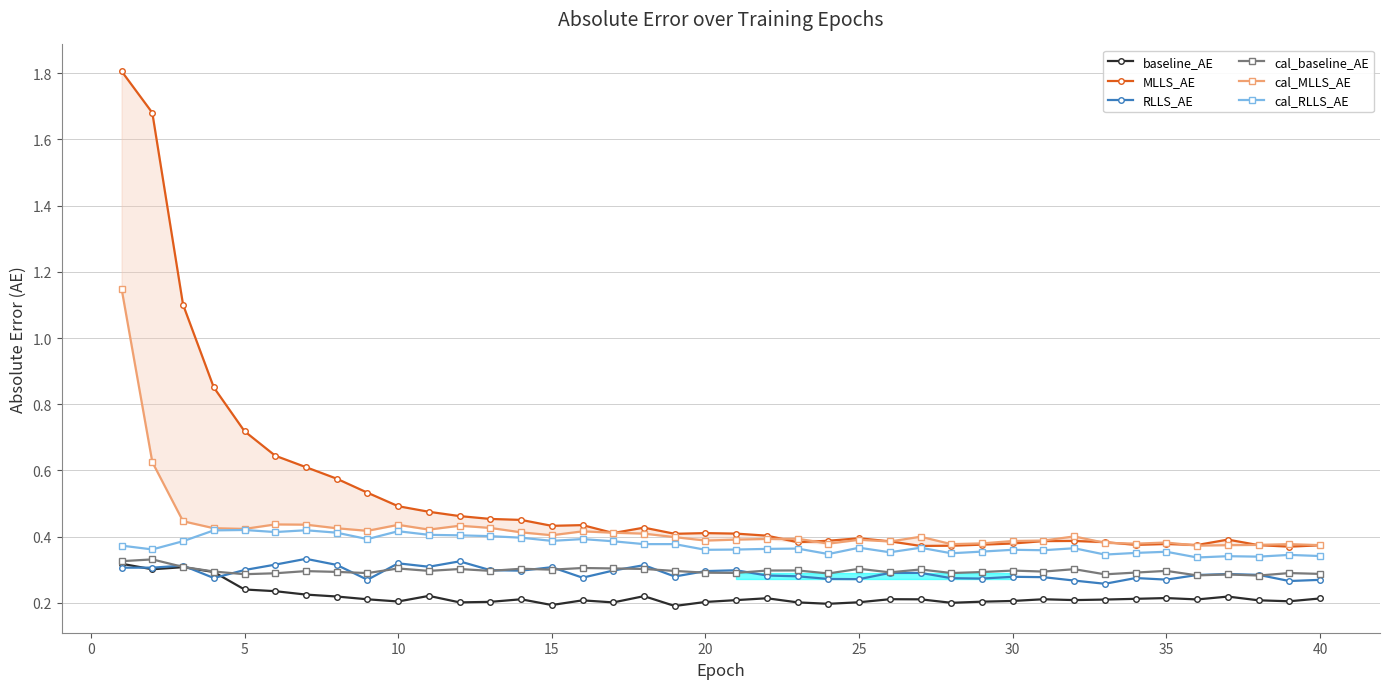

What is the maximum value for MLLS_AE?

1.8